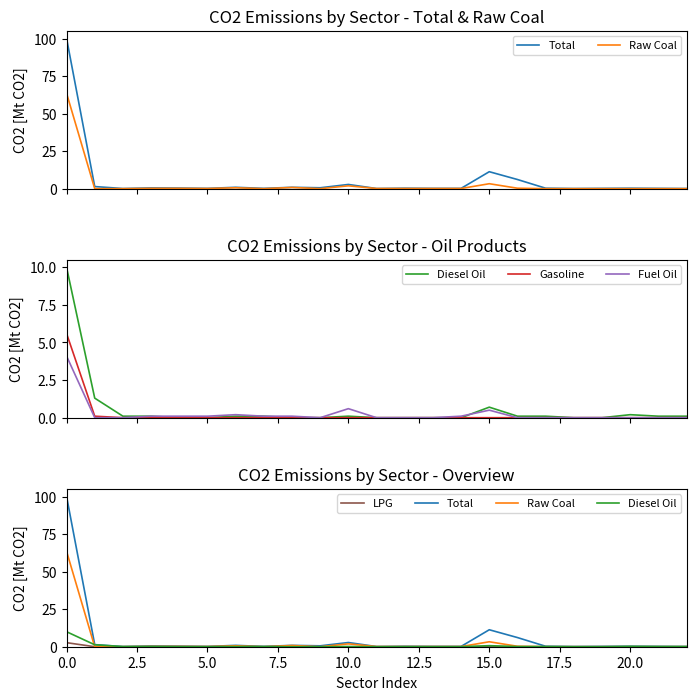

Which series has the largest total across all categories?

Total